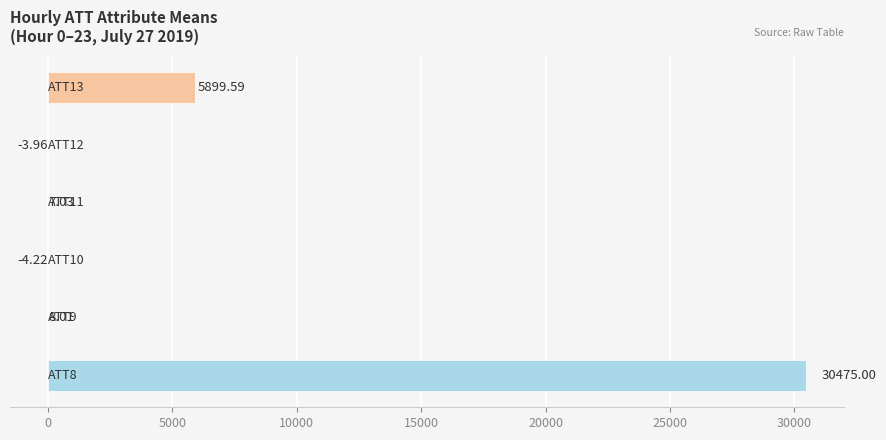

Which series has the widest spread of values?

ATT8